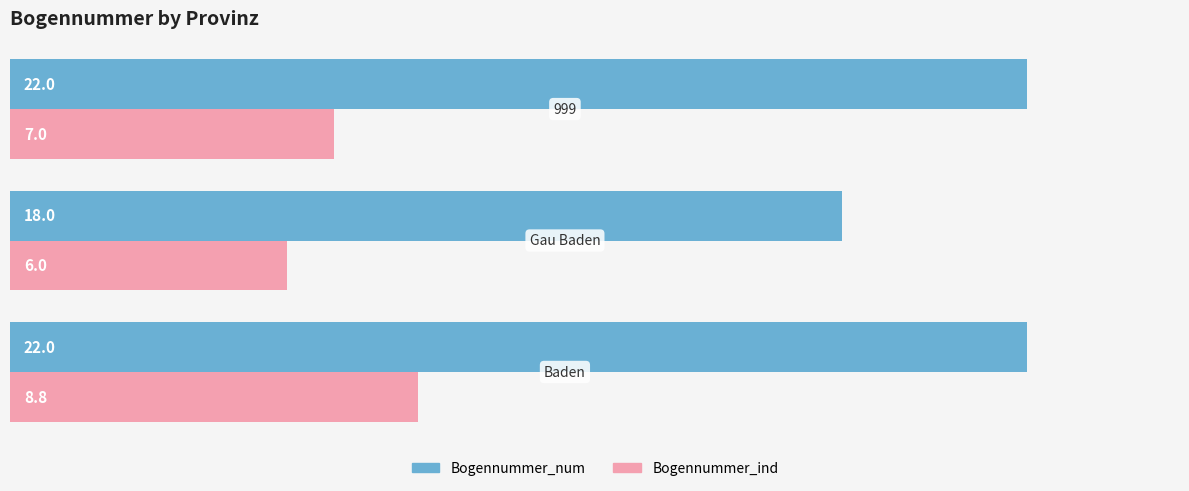

Which series has the largest total across all categories?

Bogennummer_num